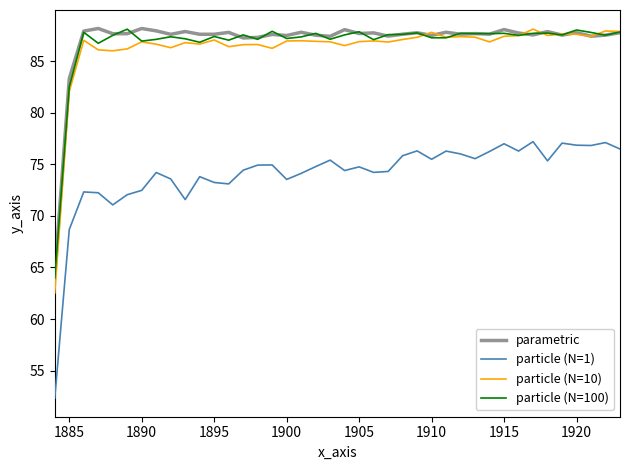

True or false: particle (N=1) and particle (N=100) cross at least once.

False